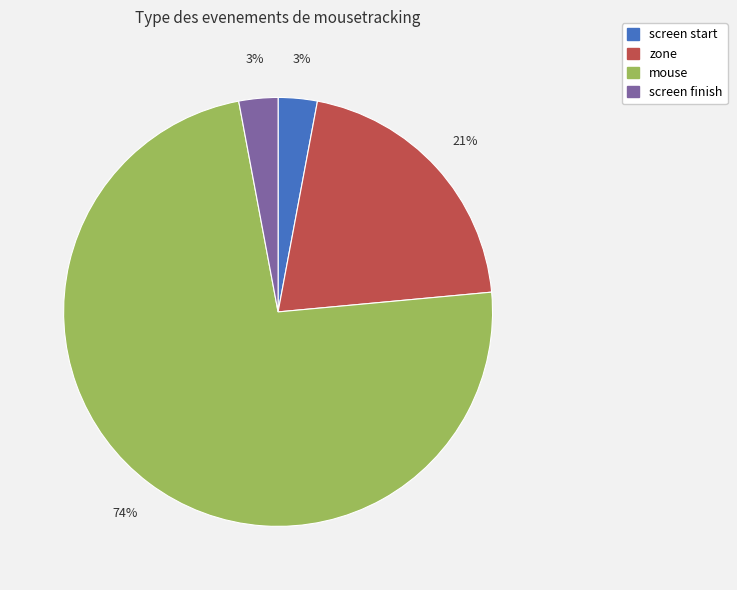

To the nearest percent, what is the average slice percentage?

25%